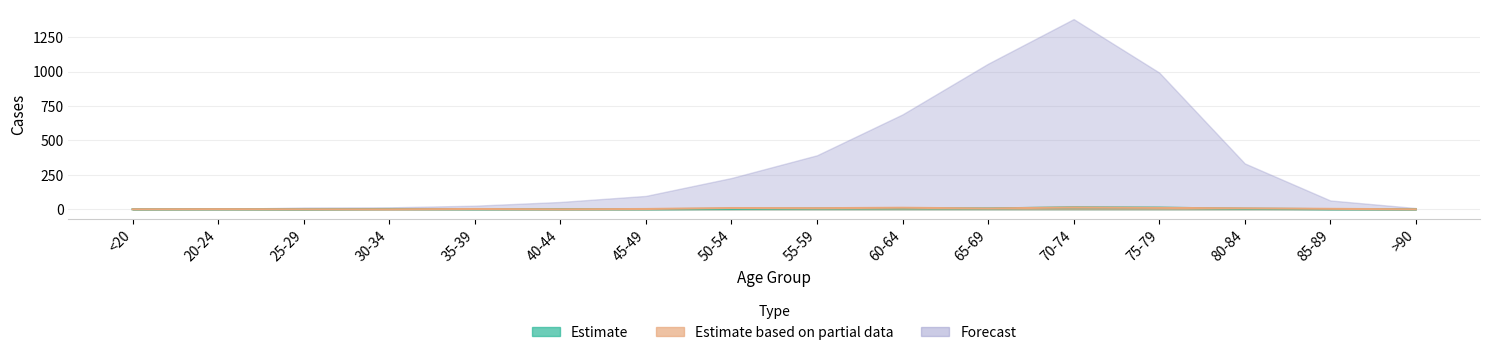

What is the spread (max minus min) of values at 85-89?

63